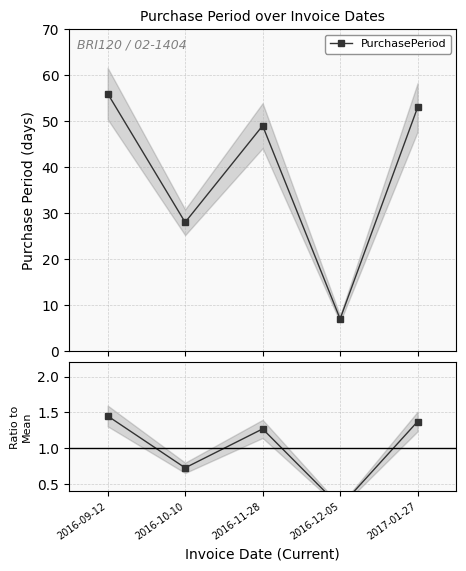

True or false: PurchasePeriod and Ratio to Mean cross at least once.

False